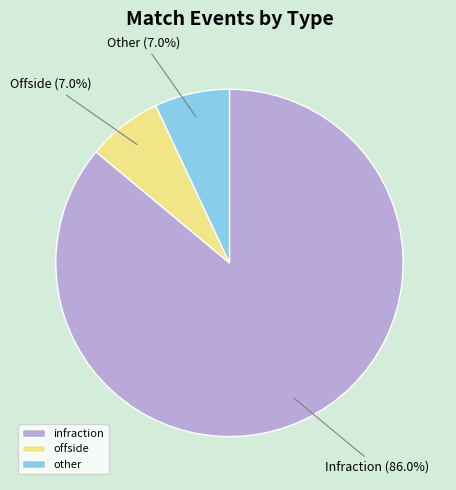

To the nearest percent, what is the combined percentage of other and offside?

14%